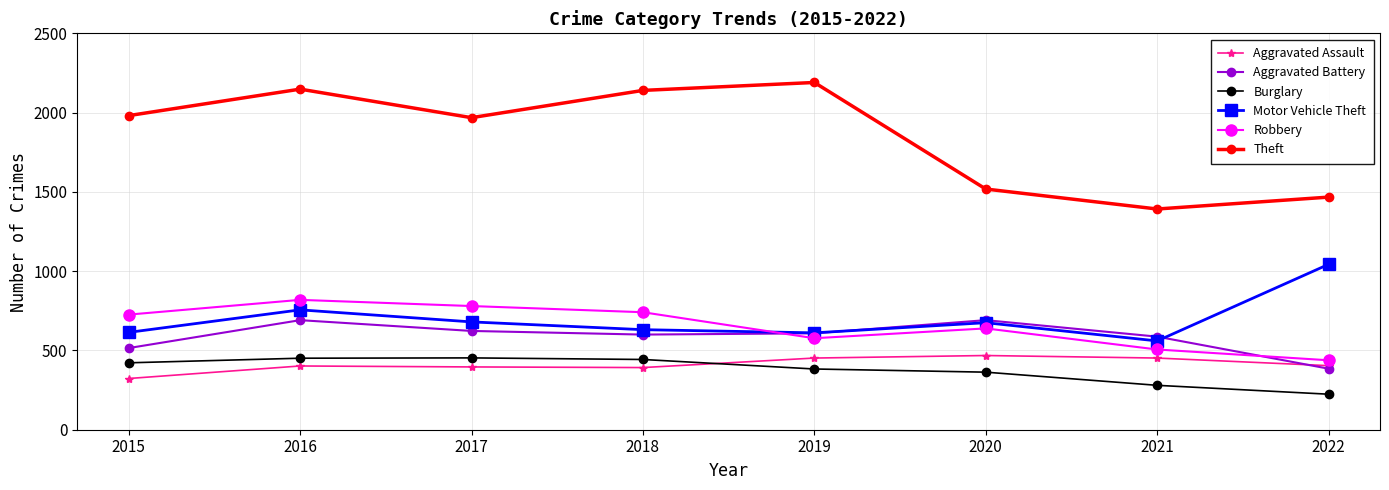

How many values in the Burglary series are below 422?

4